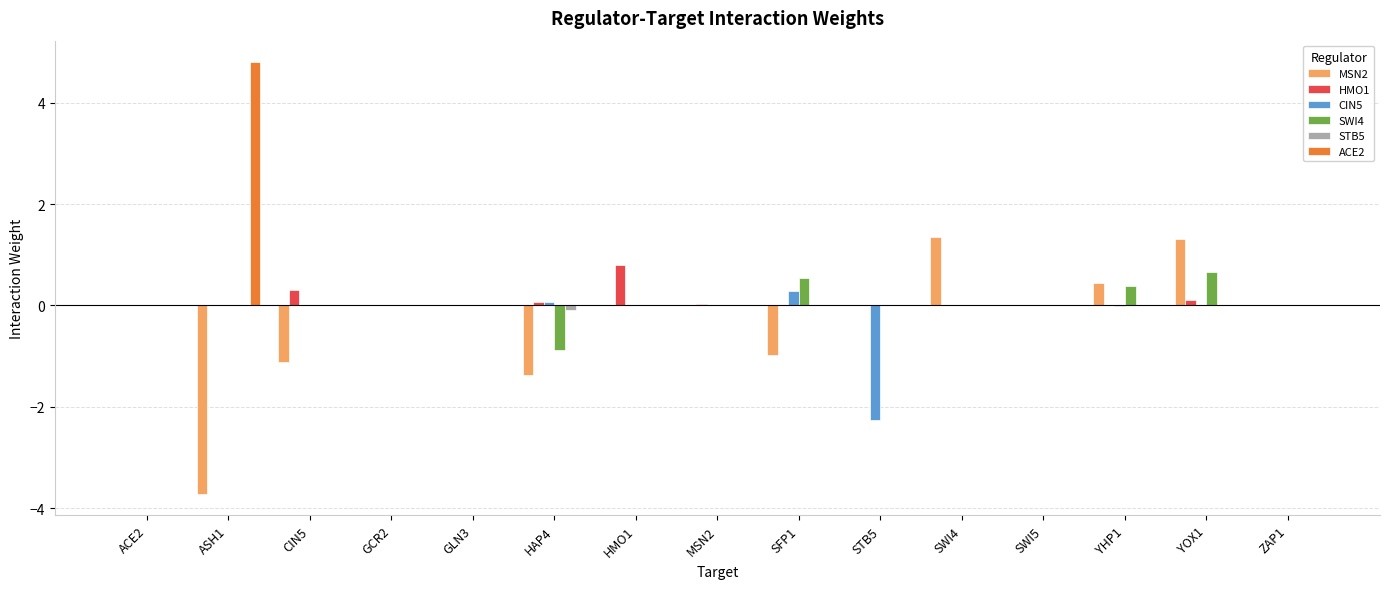

The SWI4 series shows 1.1 at SWI4. True or false?

False